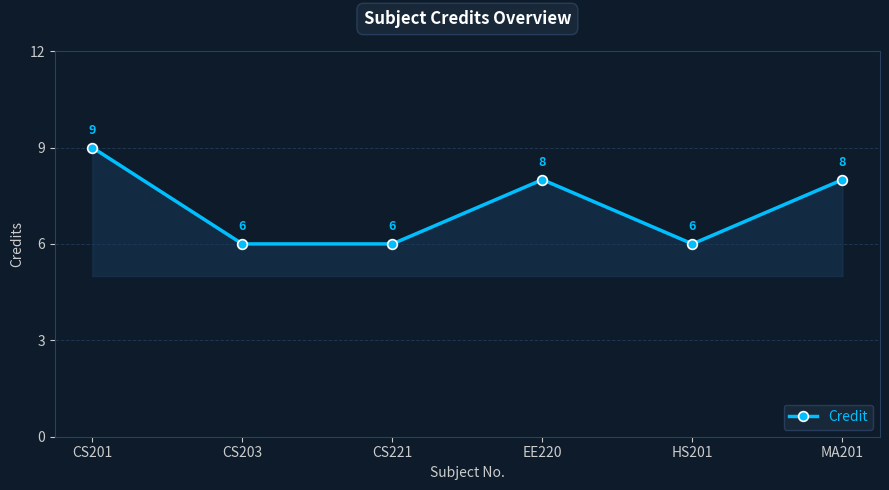

How many data points are less than 8?

3